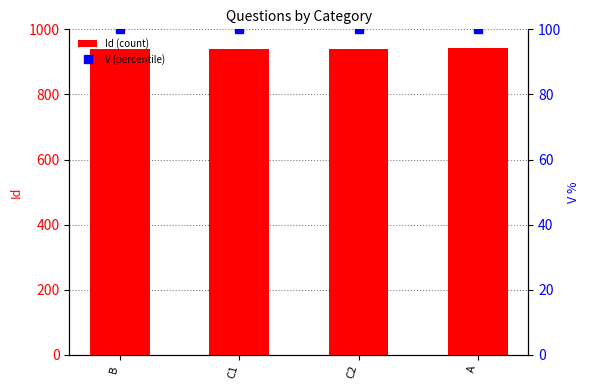

At how many categories does at least one series exceed 666?

4